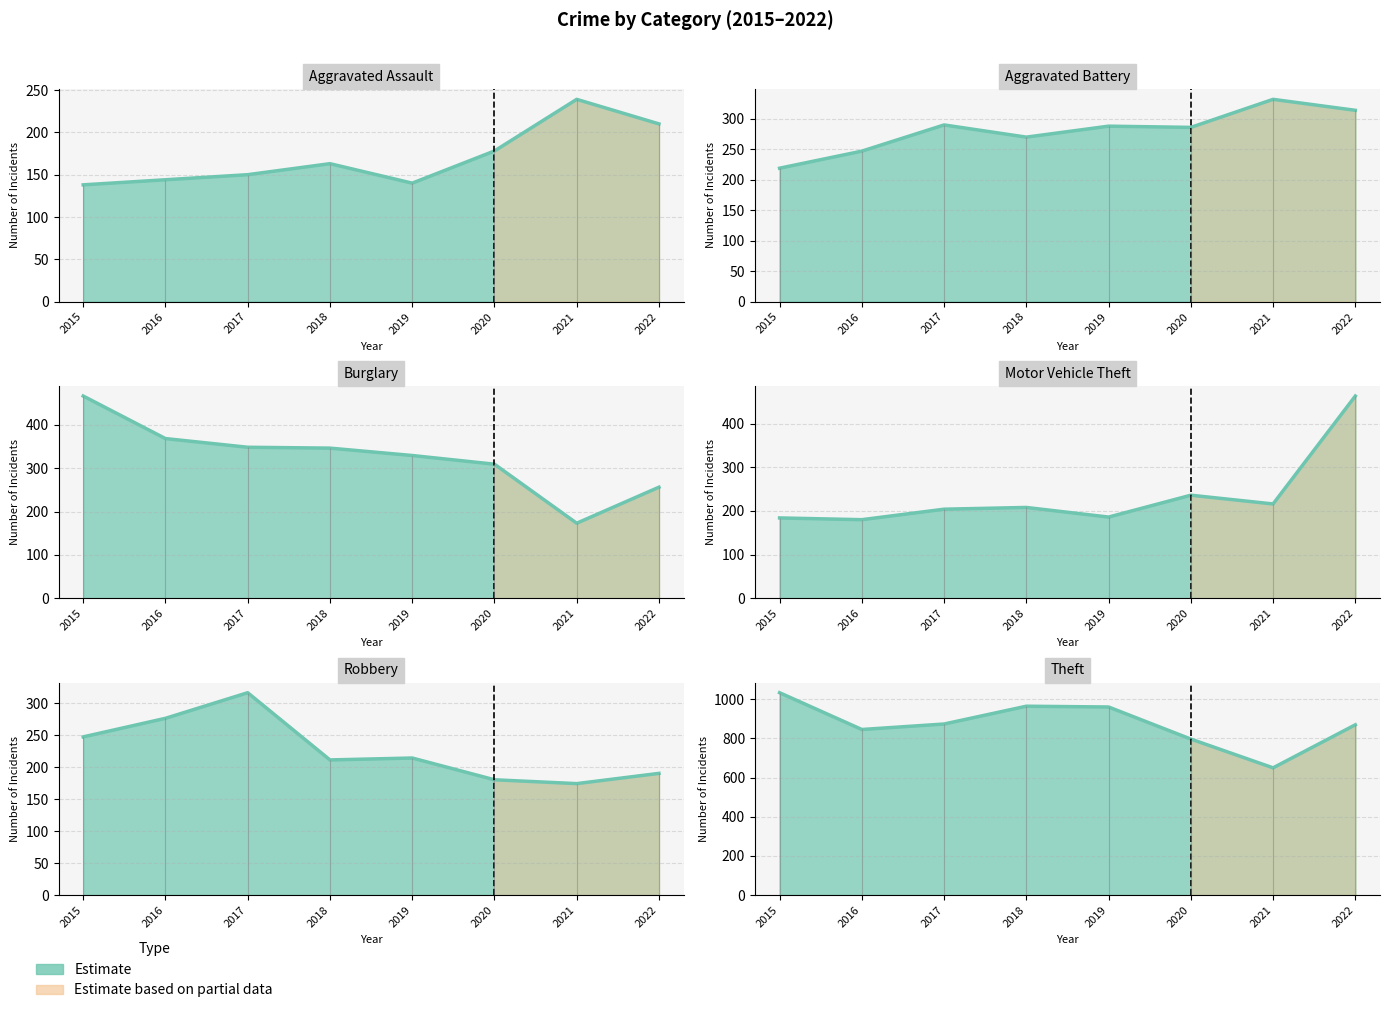

Where is the first local maximum for Aggravated Battery?

2017